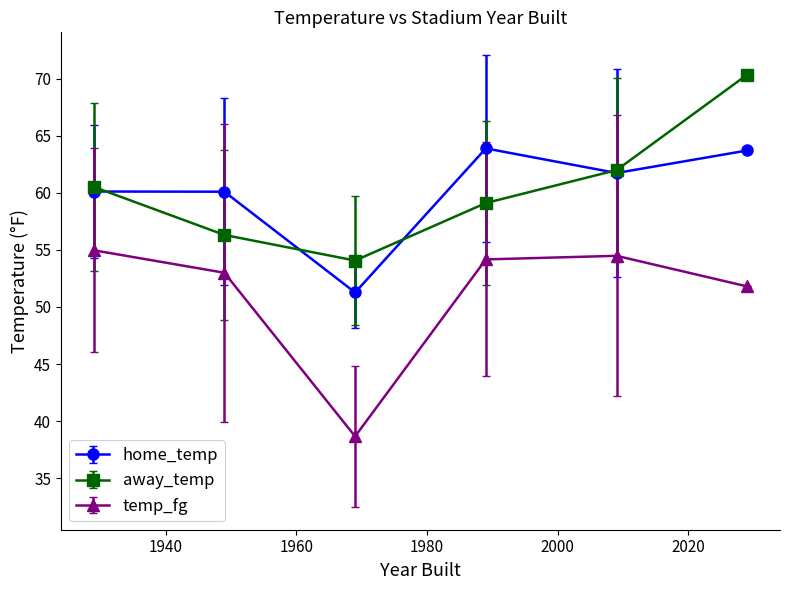

How many interior local peaks does the temp_fg series have?

1